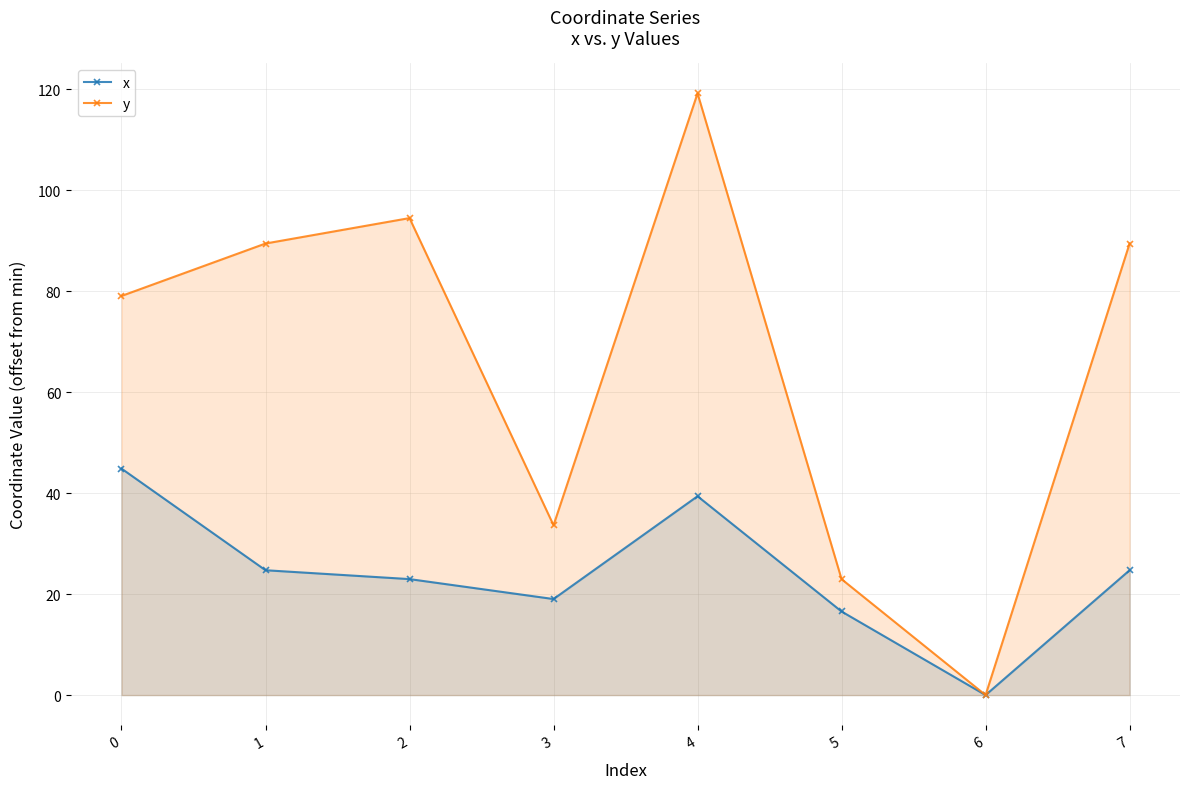

True or false: x and y cross at least once.

False